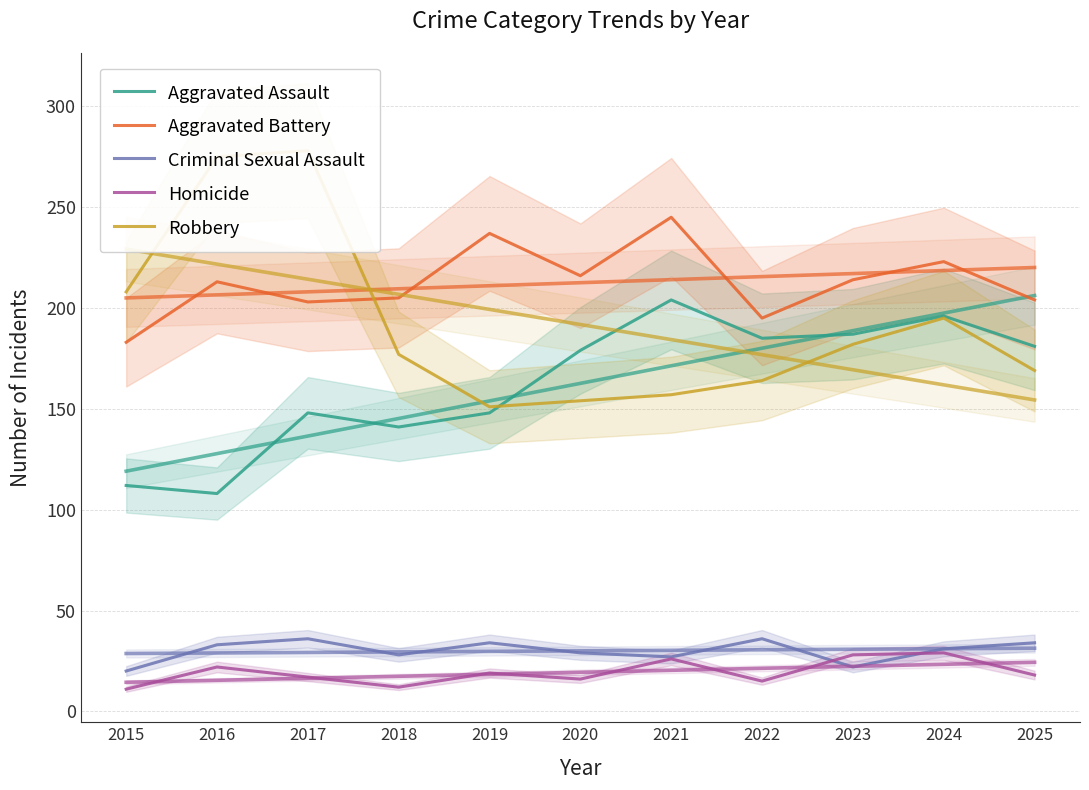

At which category is the sum across all series the highest?

2017